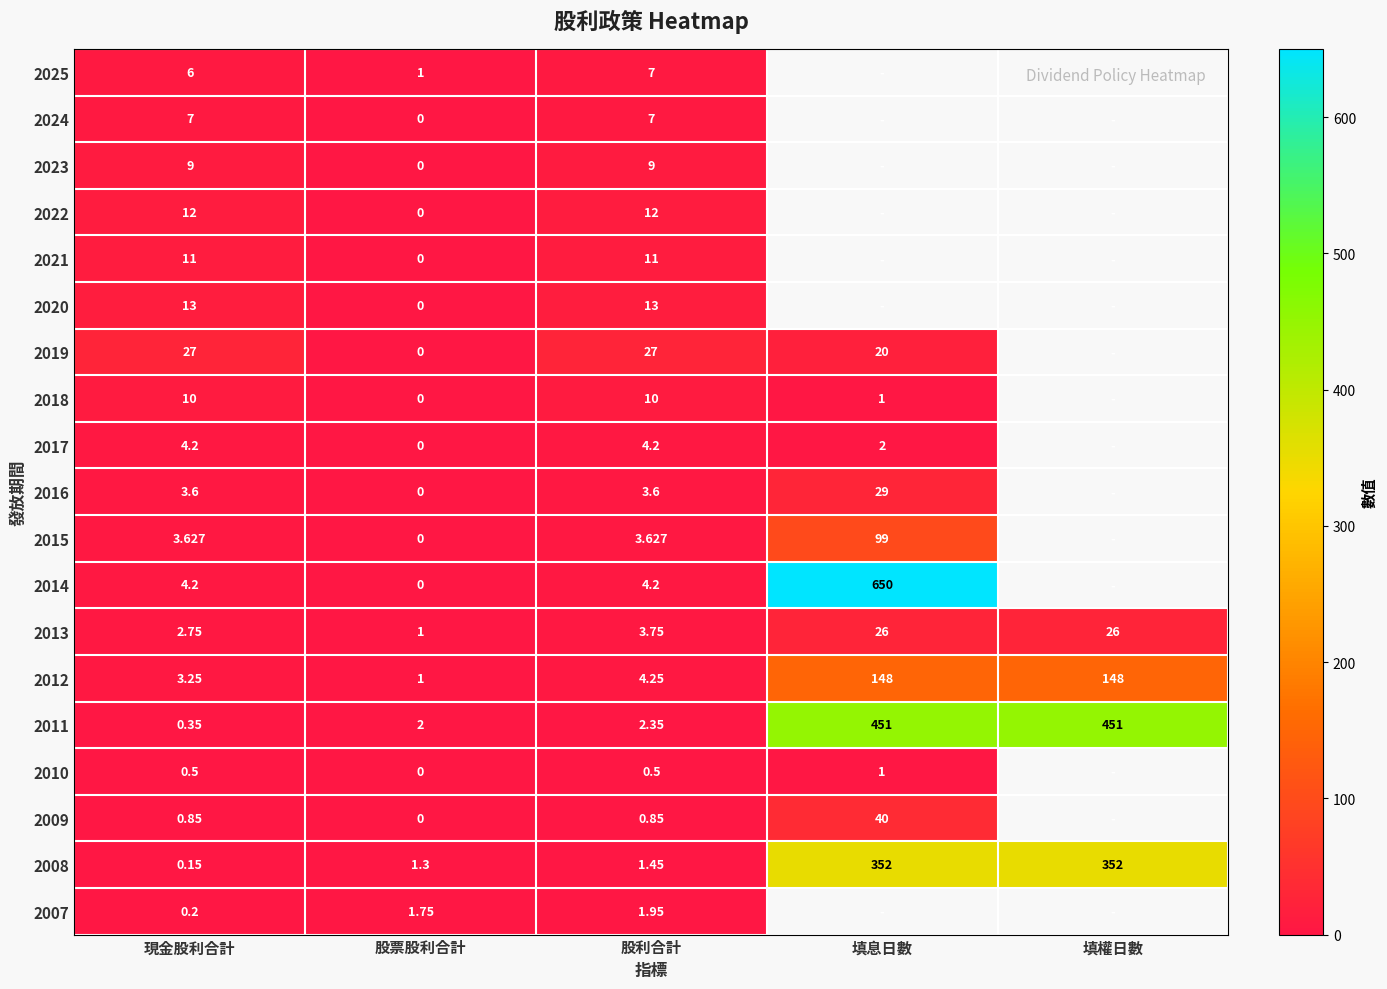

Is the value of 2007 at 股票股利合計 greater than the value of 2023 at 股票股利合計?

Yes